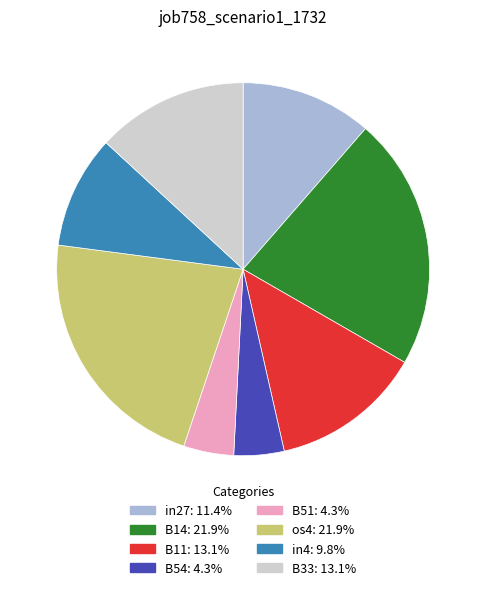

Does any single category account for the majority?

No